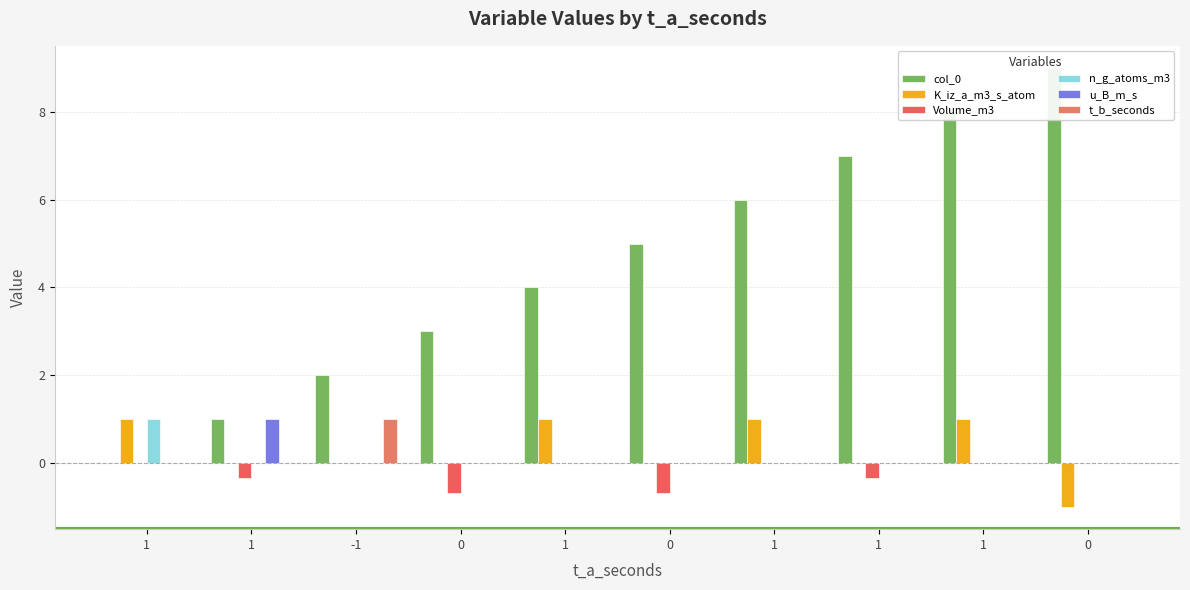

What is the difference between the highest and lowest values at 1?

1.0